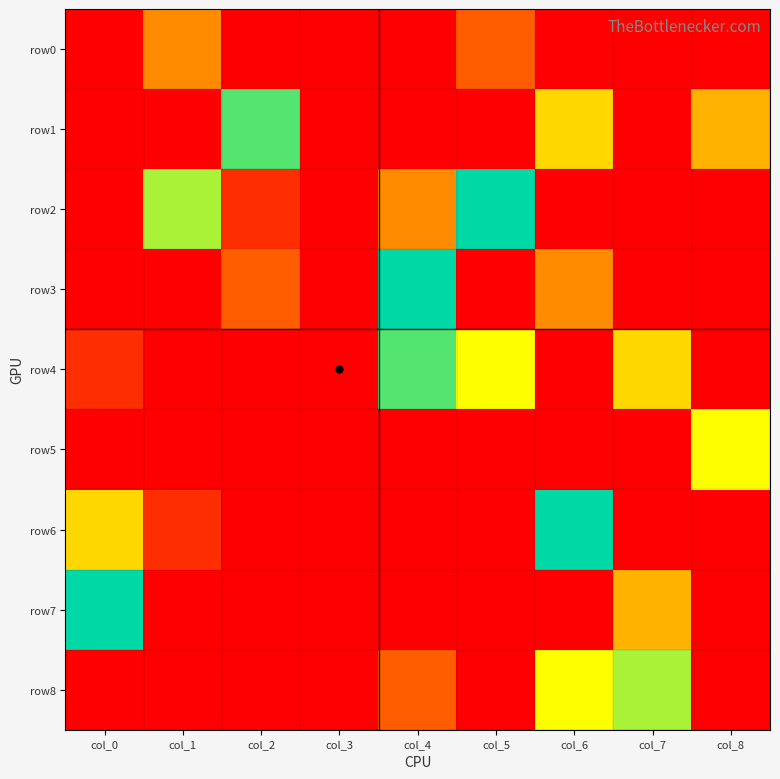

Which series changed the most between col_0 and col_4?

row3